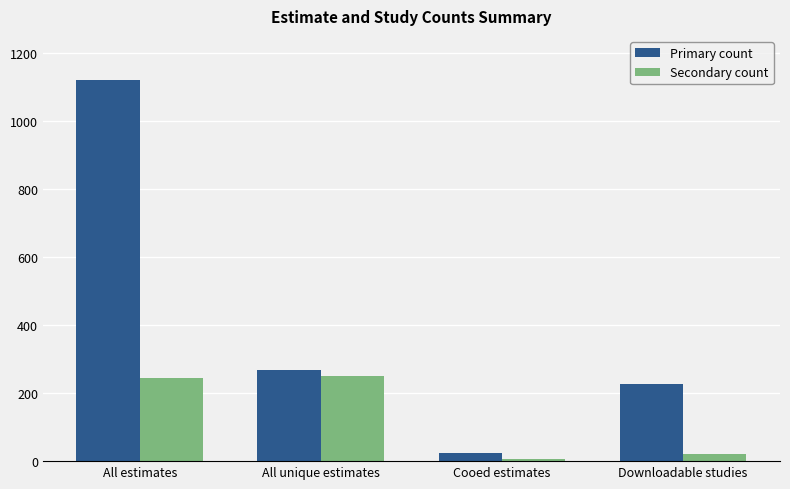

What is the spread (max minus min) of values at Downloadable studies?

206